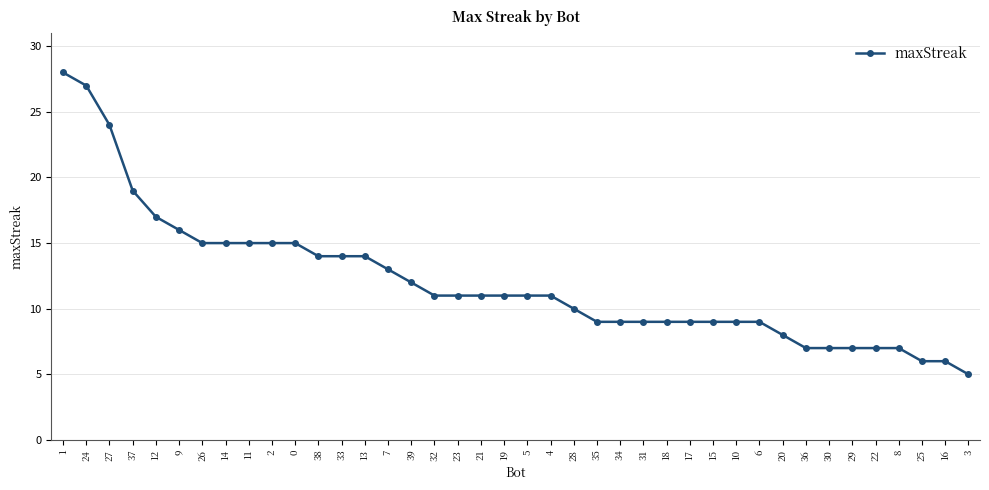

What is the change in value from 37 to 28?

-9